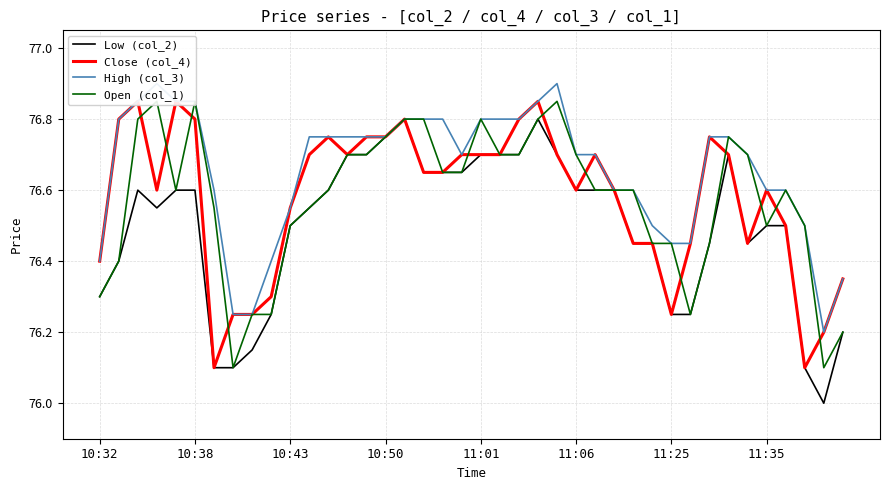

Which series has the widest spread of values?

Low (col_2)